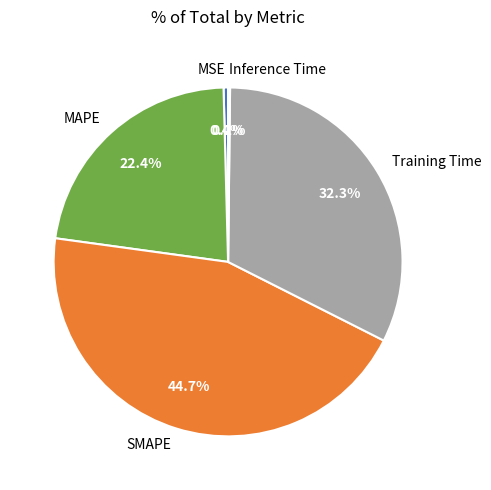

Is there any slice that represents more than half of the pie?

No